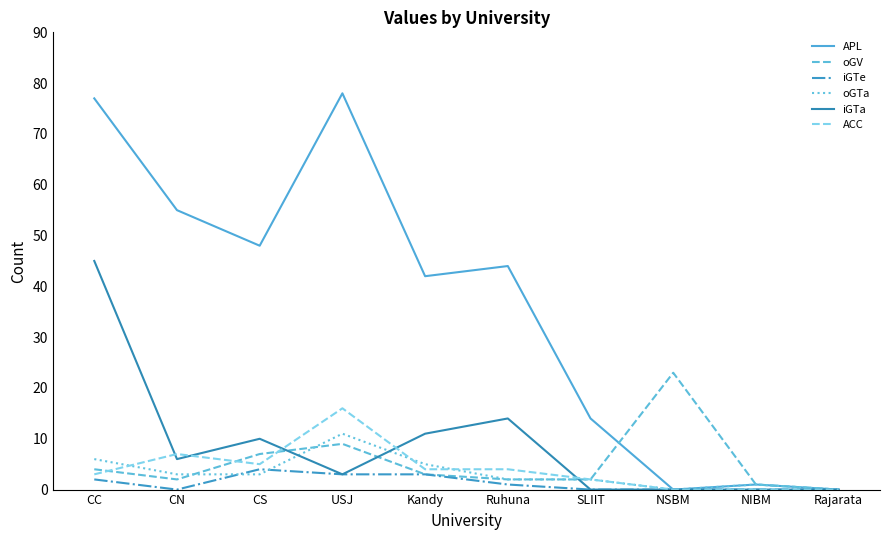

What position from the left is NSBM?

8